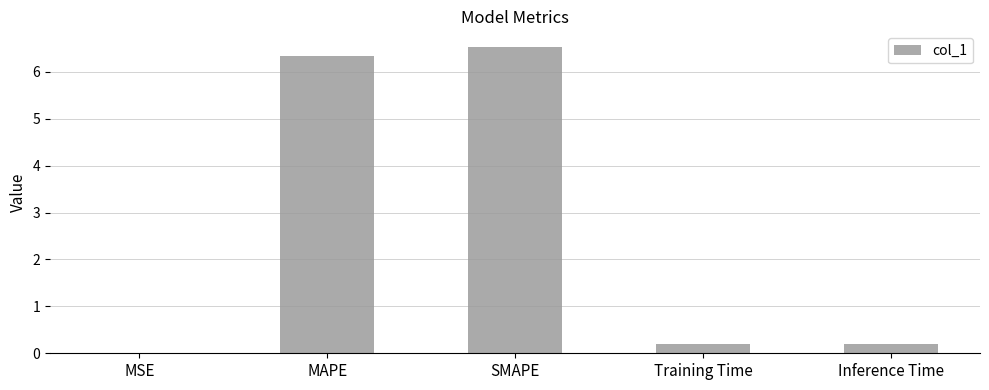

What is the change in value from MAPE to Training Time?

-6.1